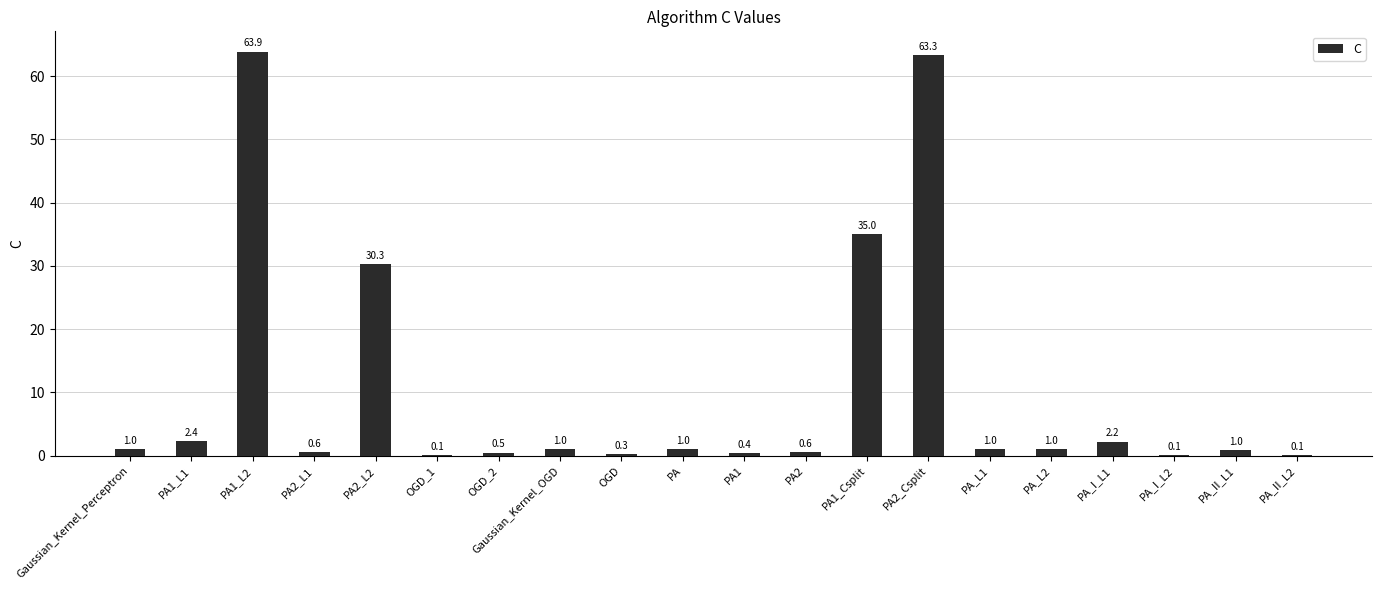

Are the bars grouped side by side (vs. stacked)?

No